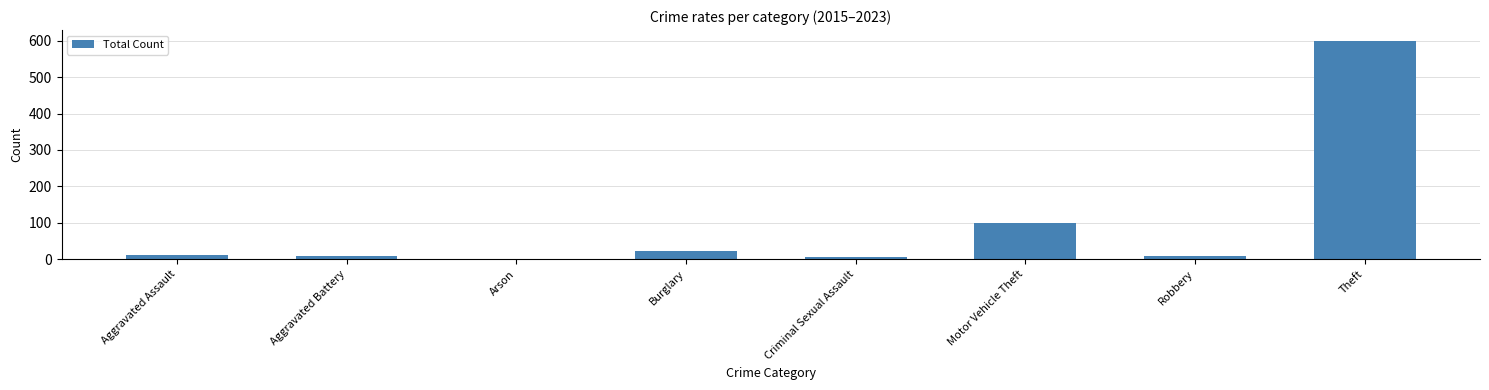

What position from the left is Aggravated Assault?

1